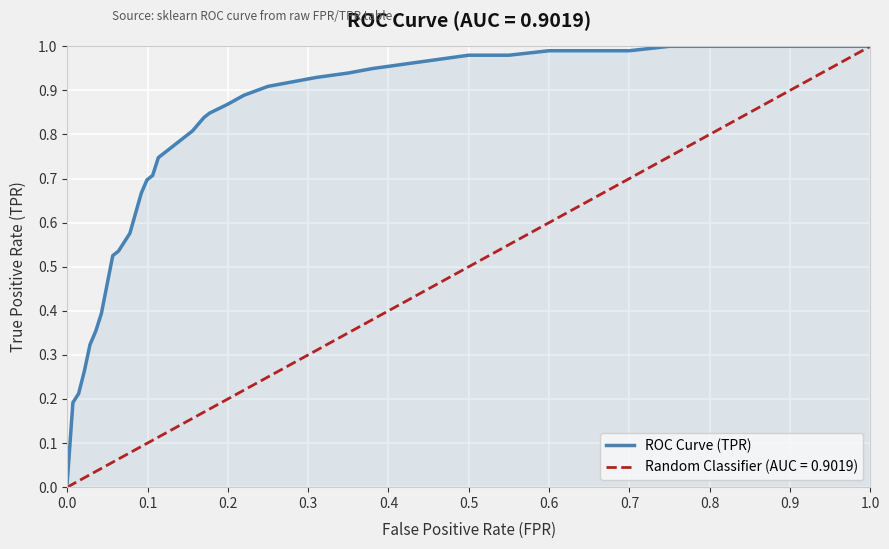

The value of ROC Curve (TPR) at 0.9 is 1.0. True or false?

True